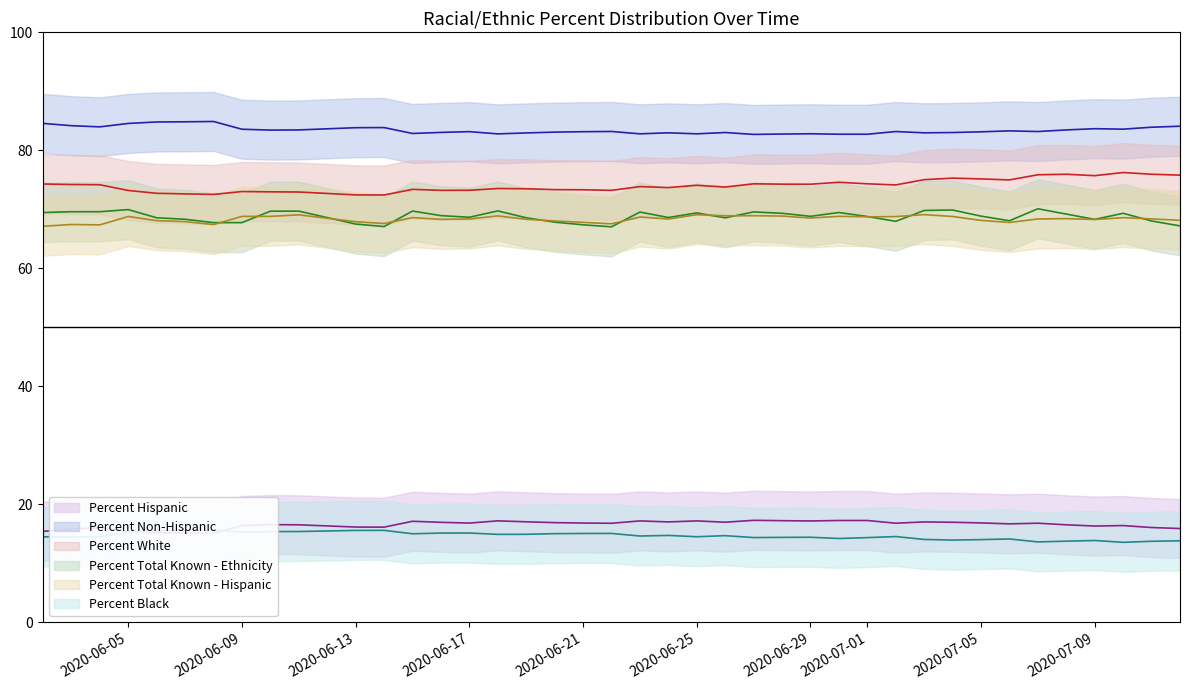

Which series ends up on top after the final intersection of Percent Hispanic and Percent Black?

Percent Hispanic